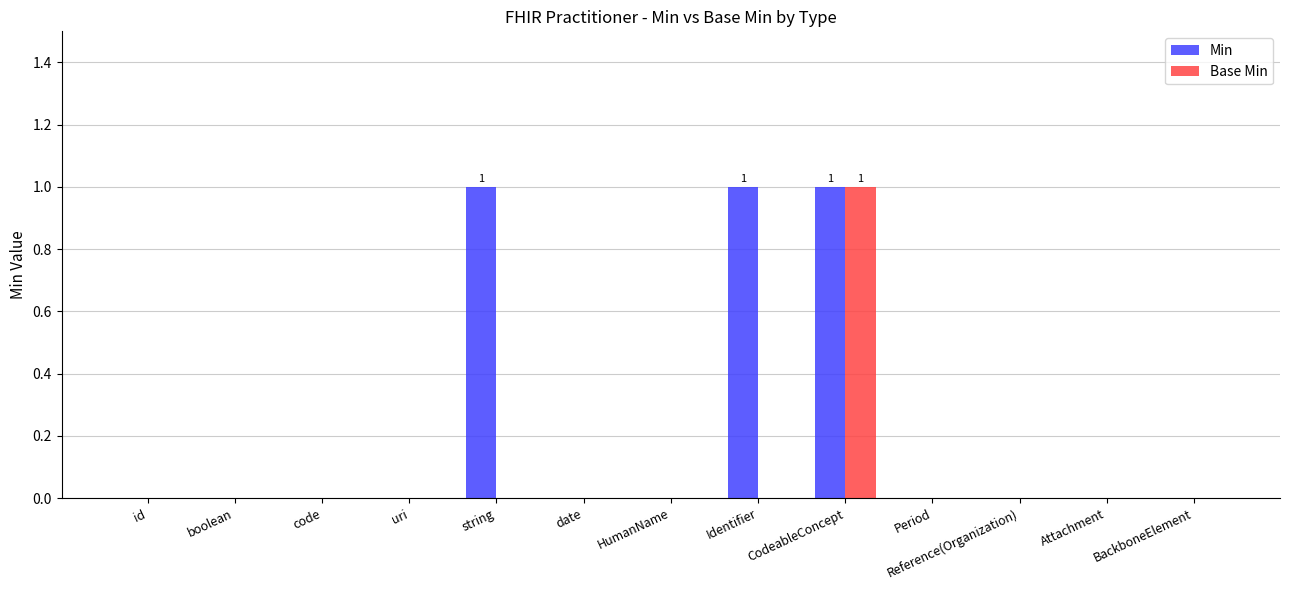

Between Identifier and Attachment, which series saw the biggest shift?

Min